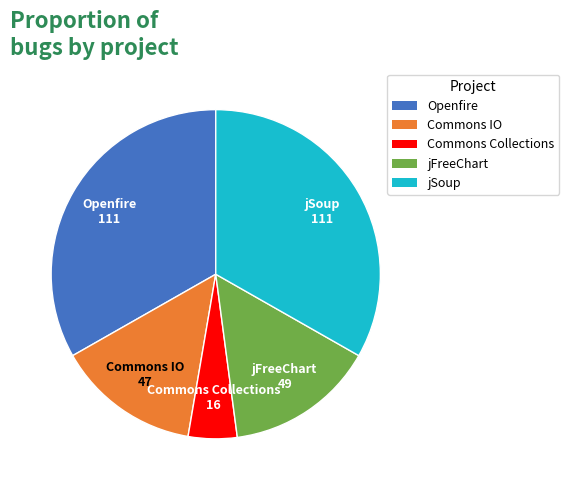

Which slice is the smallest?

Commons Collections